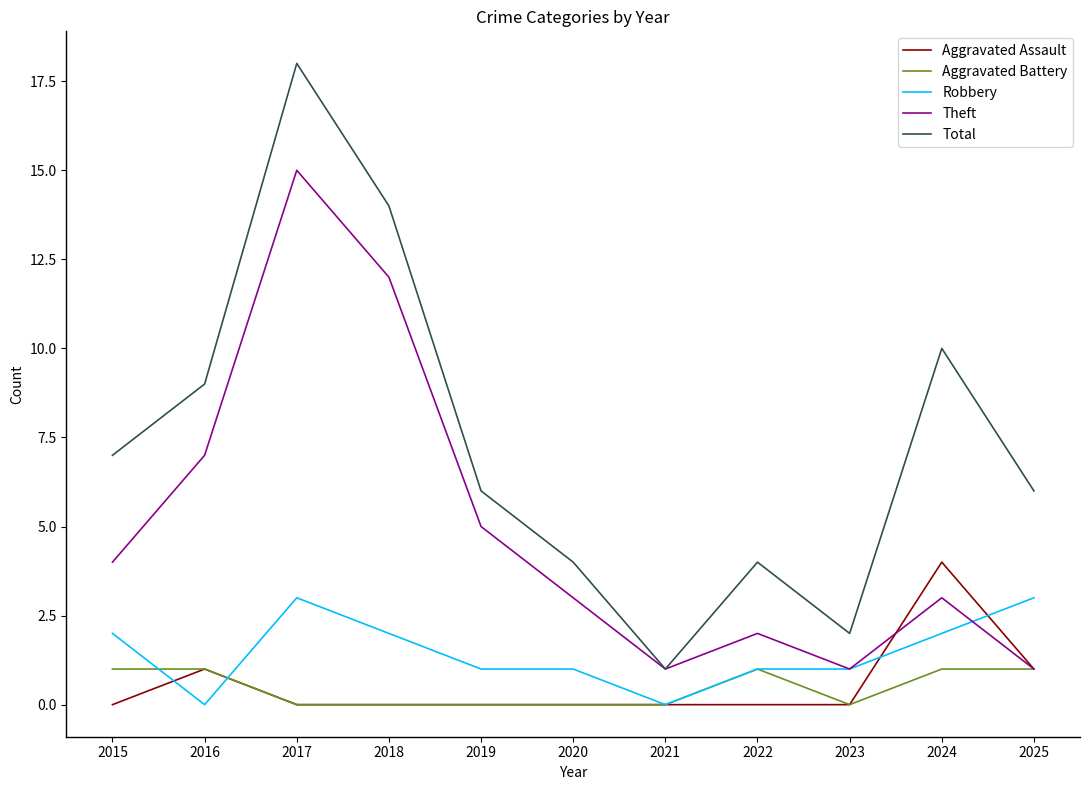

The value of Theft at 2017 is 15. True or false?

True